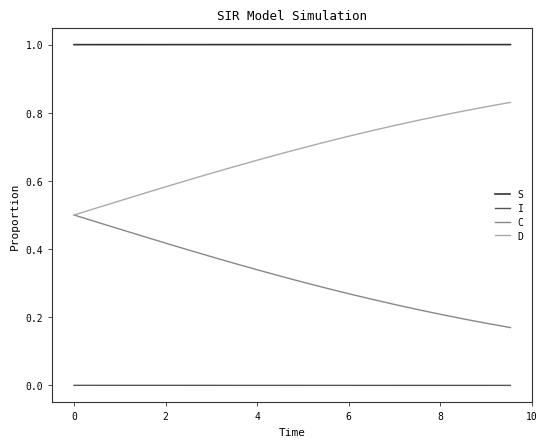

What is the maximum value shown in the chart?

1.0